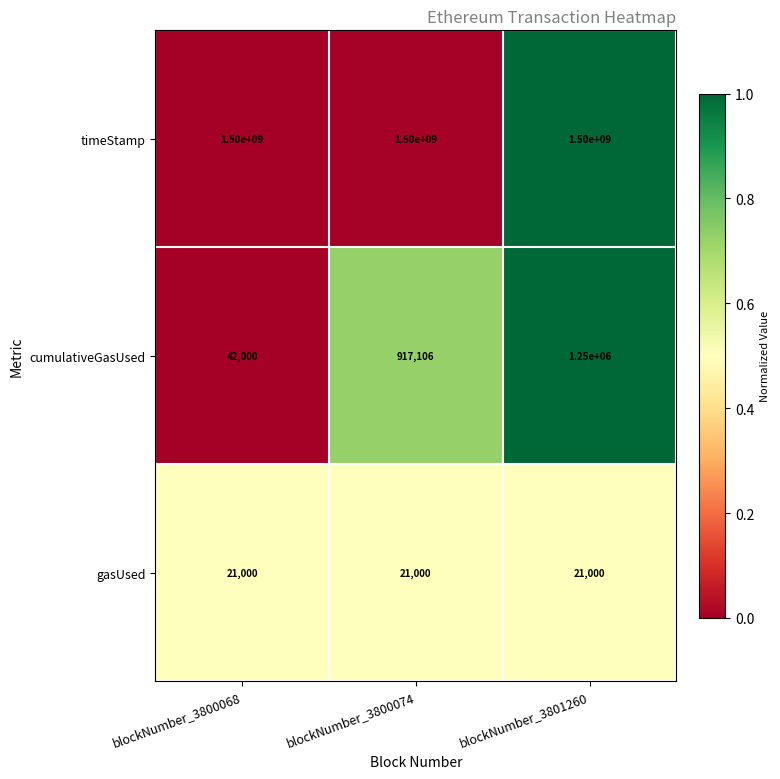

Reading left to right, transcribe all the data shown in this chart.

timeStamp: blockNumber_3800068=1500000000	blockNumber_3800074=1500000000	blockNumber_3801260=1500000000
cumulativeGasUsed: blockNumber_3800068=42000	blockNumber_3800074=917106	blockNumber_3801260=1250000
gasUsed: blockNumber_3800068=21000	blockNumber_3800074=21000	blockNumber_3801260=21000